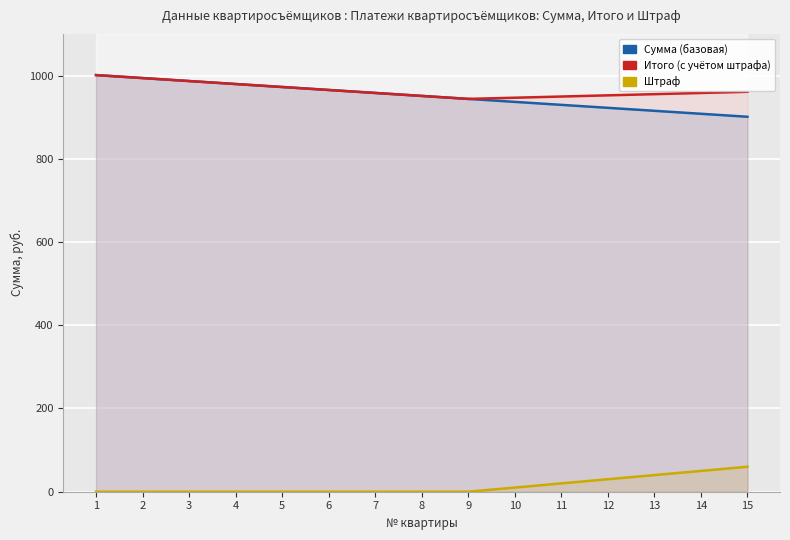

Reading left to right, list all the values displayed in this chart.

Сумма: 1=1001.0	2=993.9	3=986.7	4=979.5	5=972.4	6=965.2	7=958.1	8=951.0	9=943.8	10=936.6	11=929.5	12=922.4	13=915.2	14=908.0	15=900.9
Итого: 1=1001.0	2=993.9	3=986.7	4=979.5	5=972.4	6=965.2	7=958.1	8=951.0	9=943.8	10=946.6	11=949.5	12=952.4	13=955.2	14=958.0	15=960.9
Штраф: 1=0.0	2=0.0	3=0.0	4=0.0	5=0.0	6=0.0	7=0.0	8=0.0	9=0.0	10=10.0	11=20.0	12=30.0	13=40.0	14=50.0	15=60.0